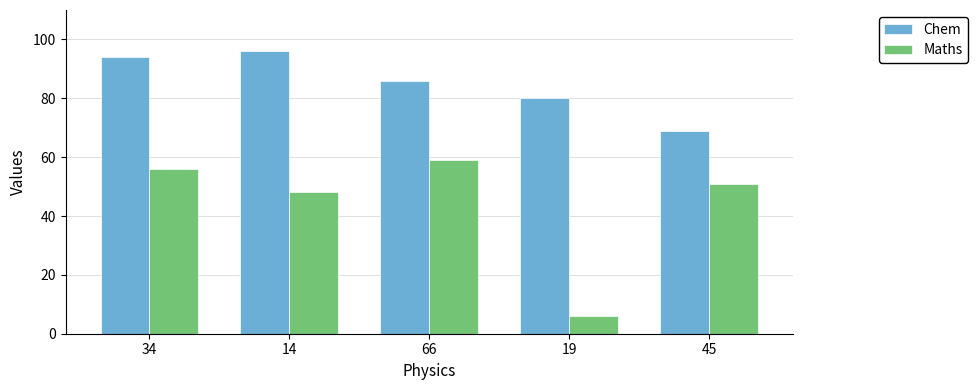

Which category has the highest value in the Maths series?

66